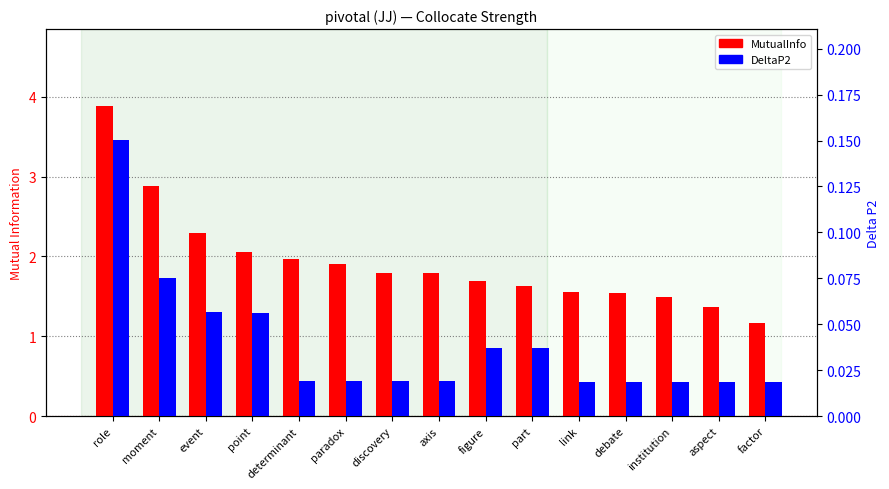

Between figure and link, which series saw the biggest shift?

MutualInfo